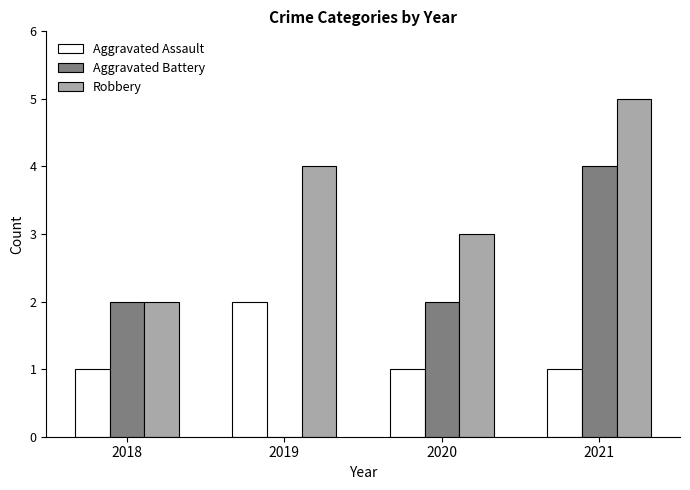

Reading right to left, what are all the values shown in this chart?

Aggravated Assault: 1	1	2	1
Aggravated Battery: 4	2	0	2
Robbery: 5	3	4	2